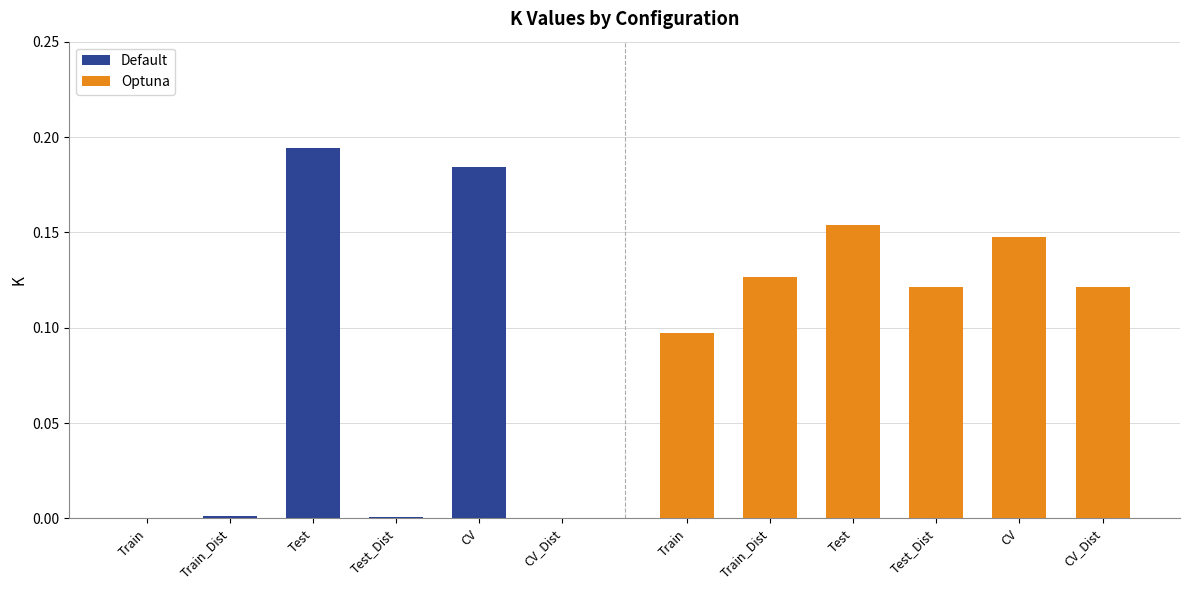

What is the label of the 6th bar from the right?

Train